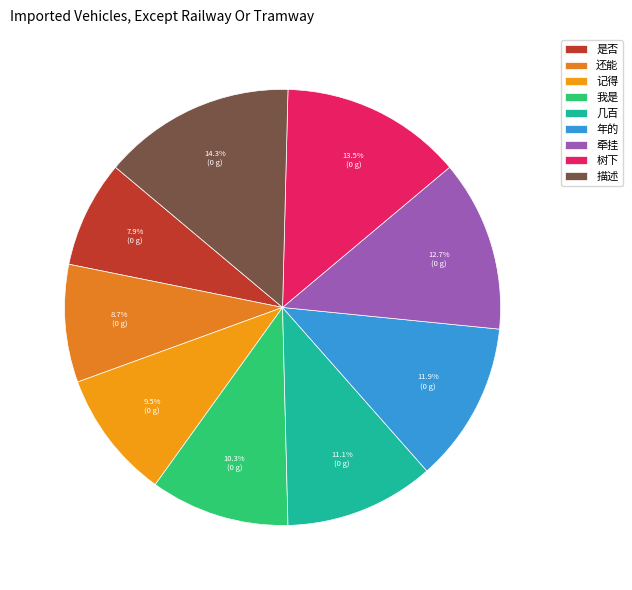

Is there any slice that represents more than half of the pie?

No